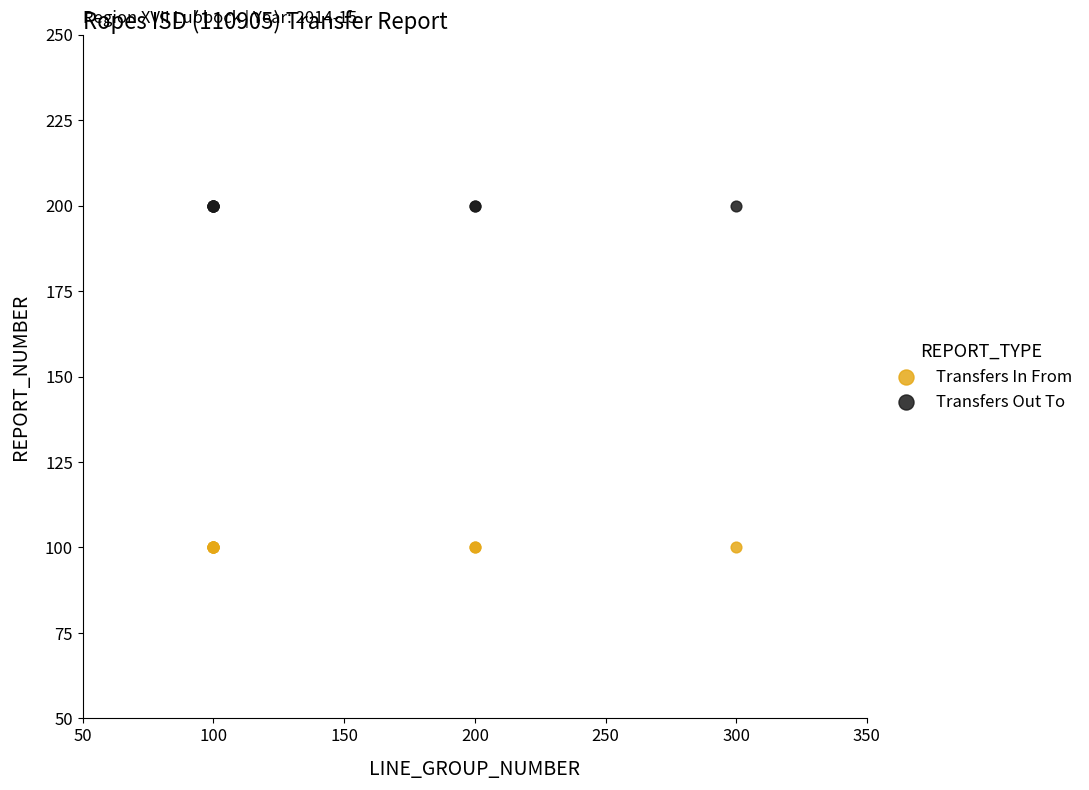

Which series contains the highest Y value?

Transfers Out To